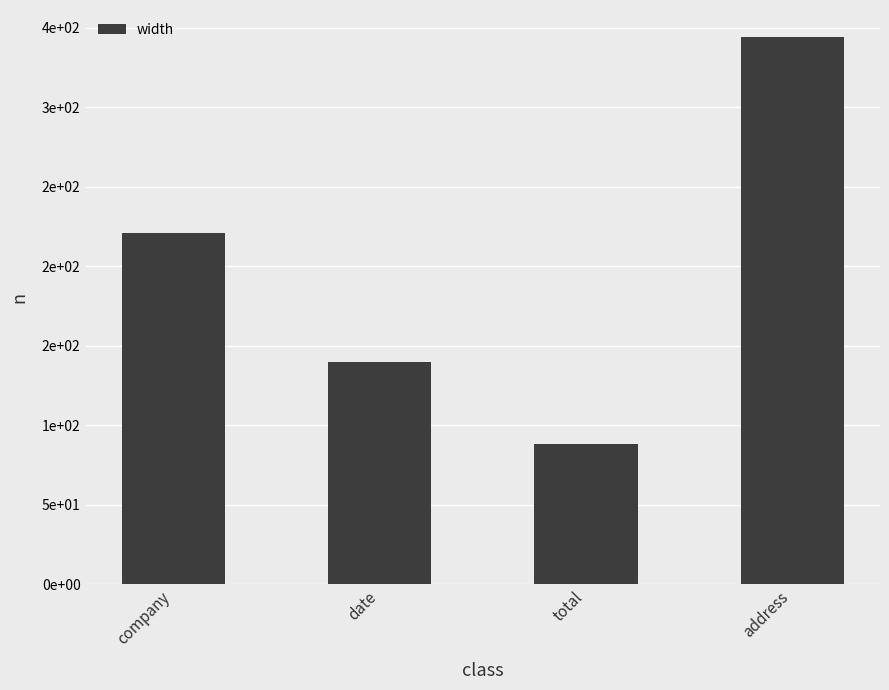

The value at company is 105. True or false?

False